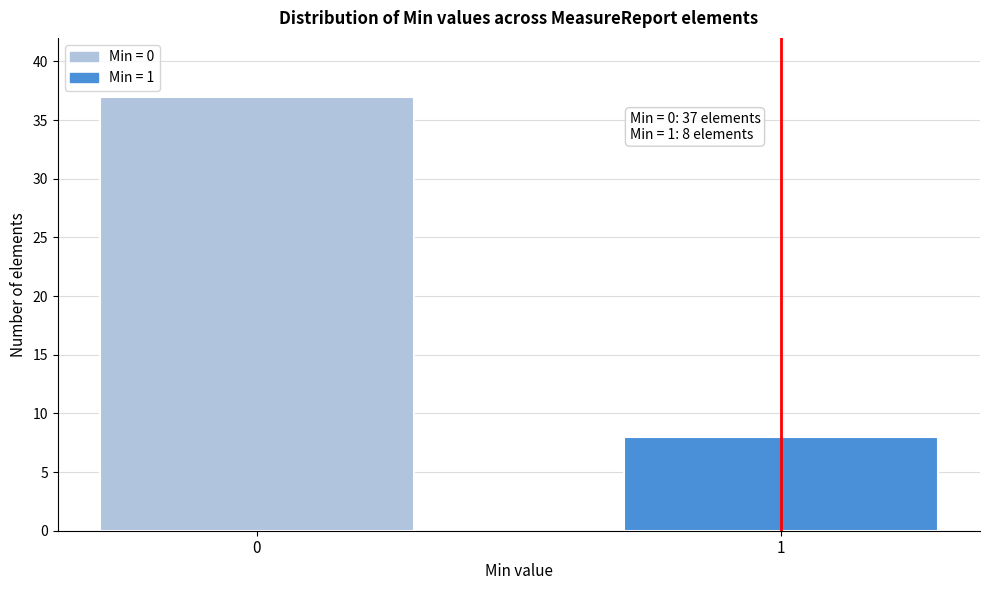

Reading left to right, what are all the values shown in this chart?

0=37	1=8